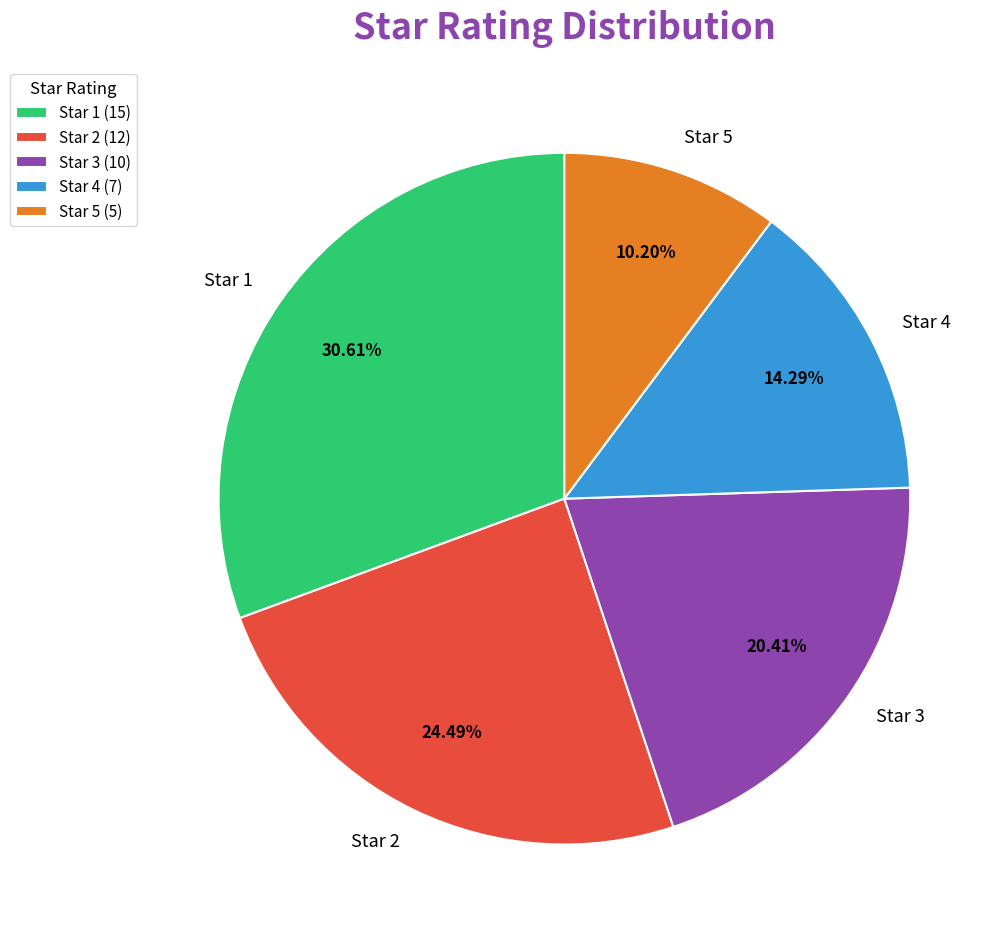

Do Star 3 and Star 2 together represent more than half of the pie?

No